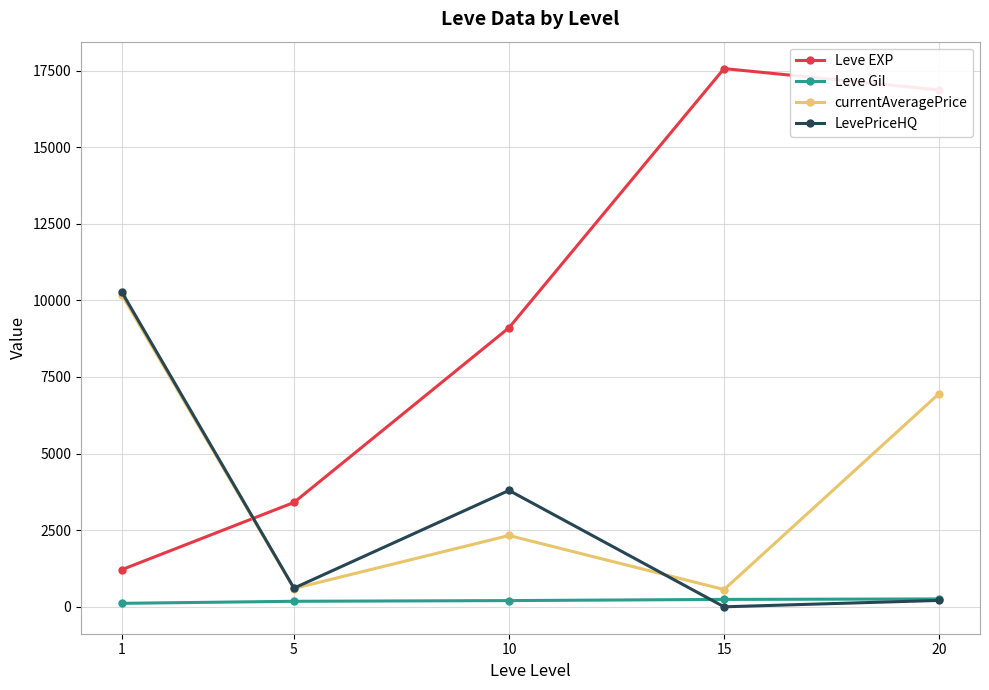

True or false: Leve EXP has more than 1 interior local peaks.

False